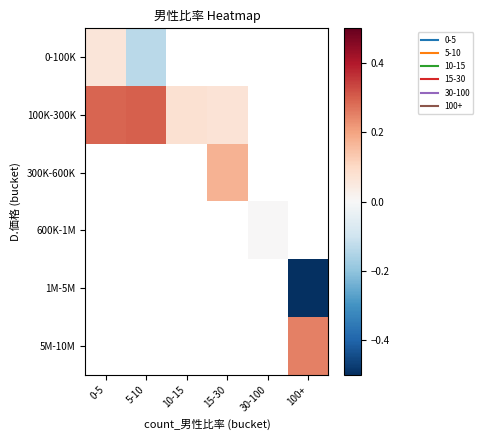

Is it true that 0-100K equals -0.0 at 5-10?

False